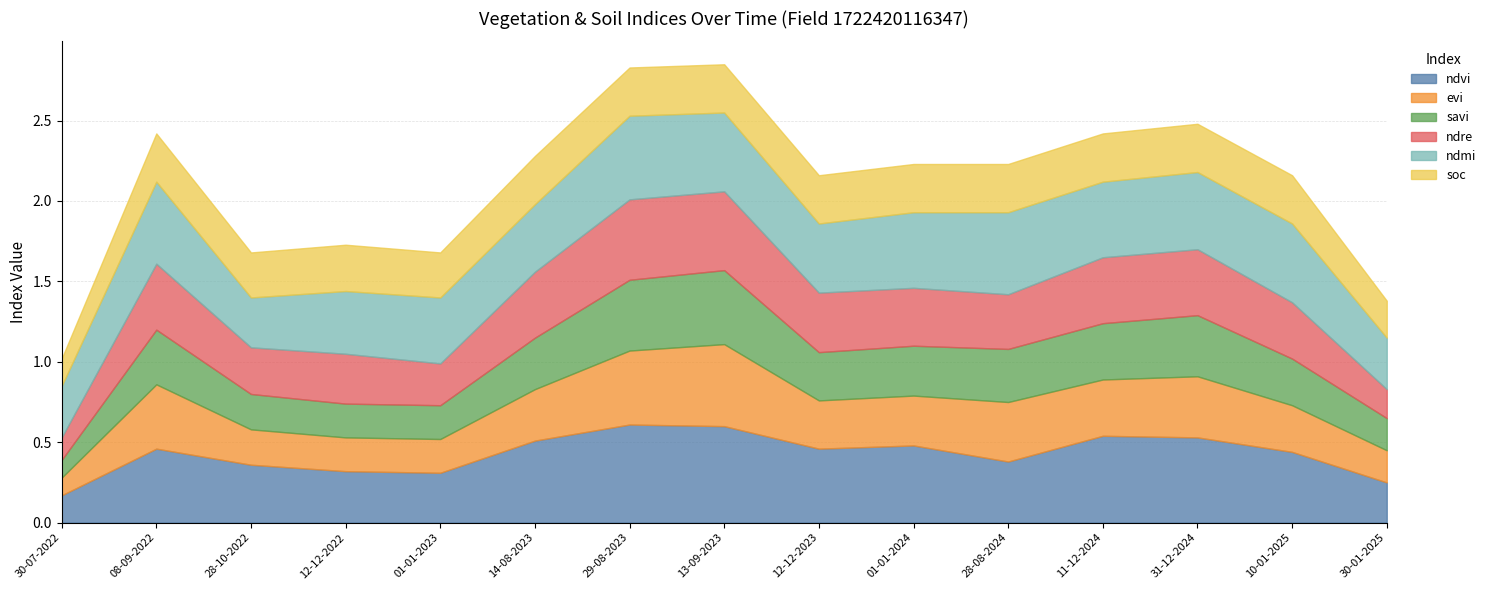

True or false: ndvi and ndre intersect in this chart.

False